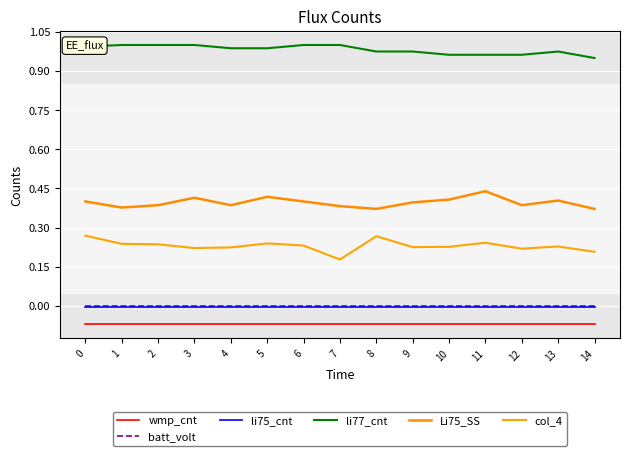

Is the value of li75_cnt at 13 greater than the value of li77_cnt at 4?

No